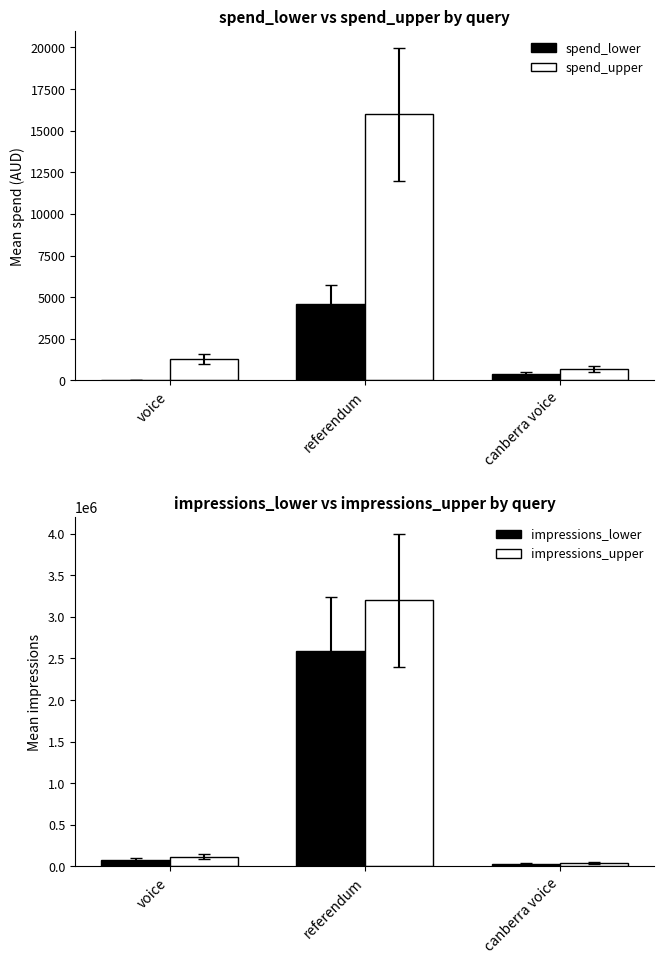

What is the difference between the spend_lower values at canberra voice and referendum?

4200